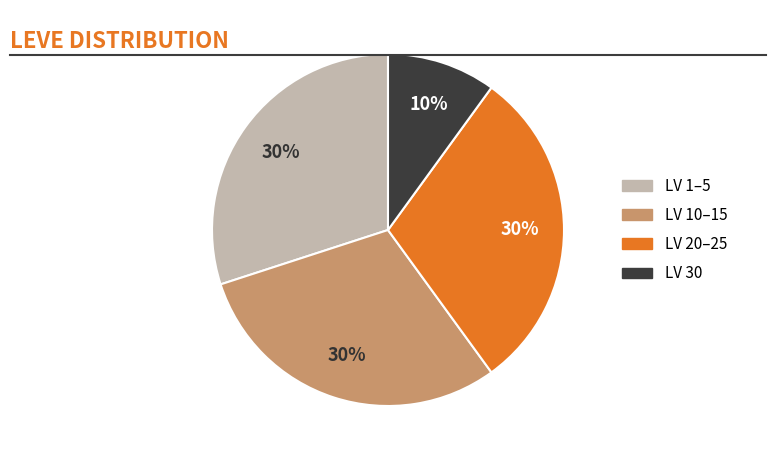

Is there any slice that represents more than half of the pie?

No